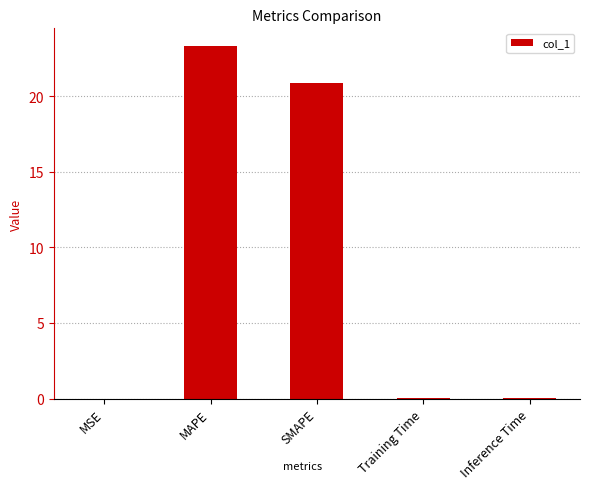

What is the sum of all values?

44.3